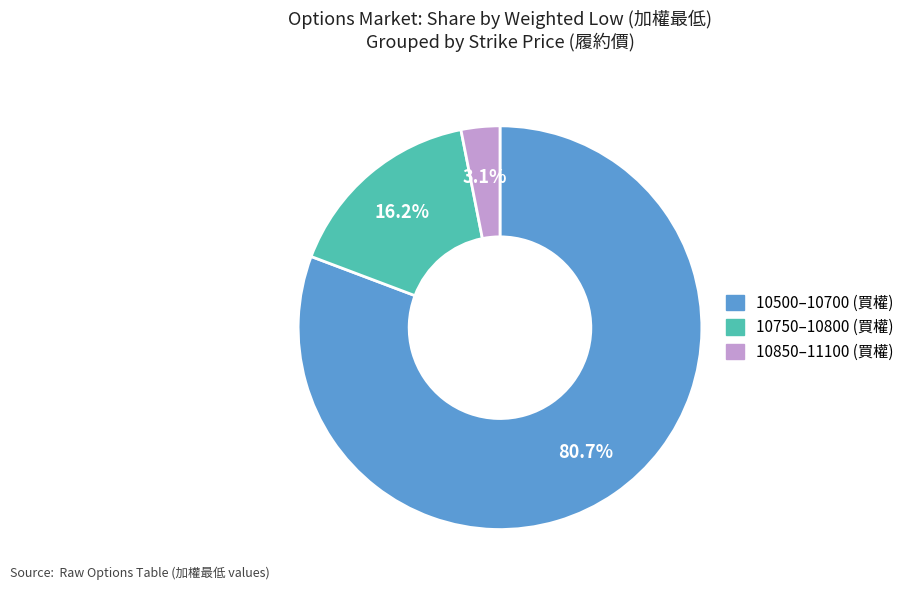

Is there any slice that represents more than half of the pie?

Yes